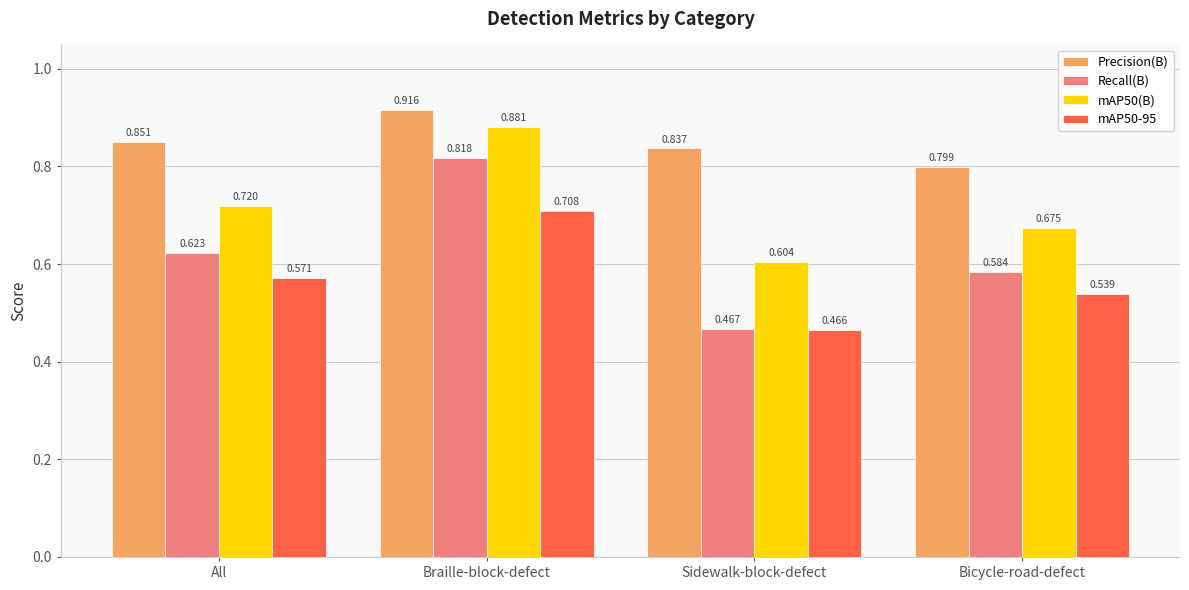

At which category is the sum across all series the highest?

Braille-block-defect